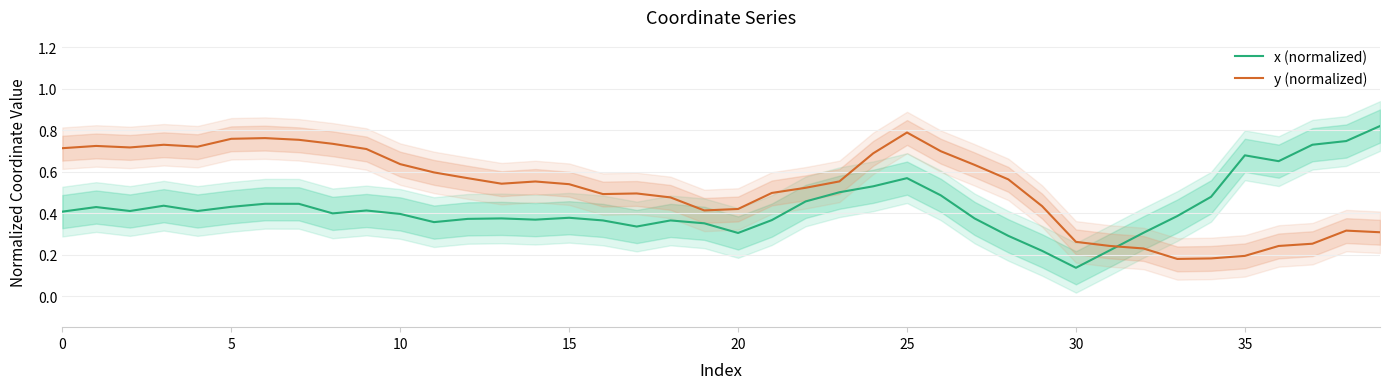

At which label is x (normalized) closest to 0?

30